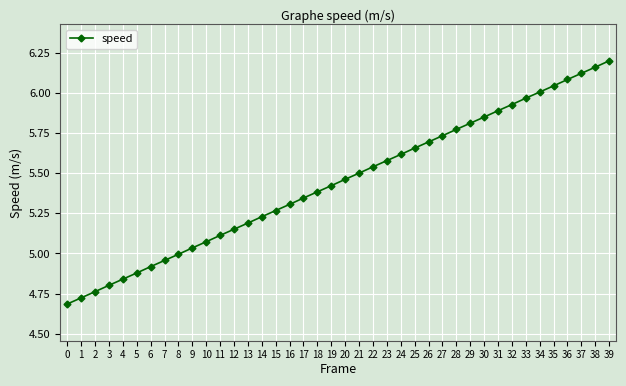

List the labels in order of value, largest first.

39, 38, 37, 36, 35, 34, 33, 32, 31, 30, 29, 28, 27, 26, 25, 24, 23, 22, 21, 20, 19, 18, 17, 16, 15, 14, 13, 12, 11, 10, 9, 8, 7, 6, 5, 4, 3, 2, 1, 0